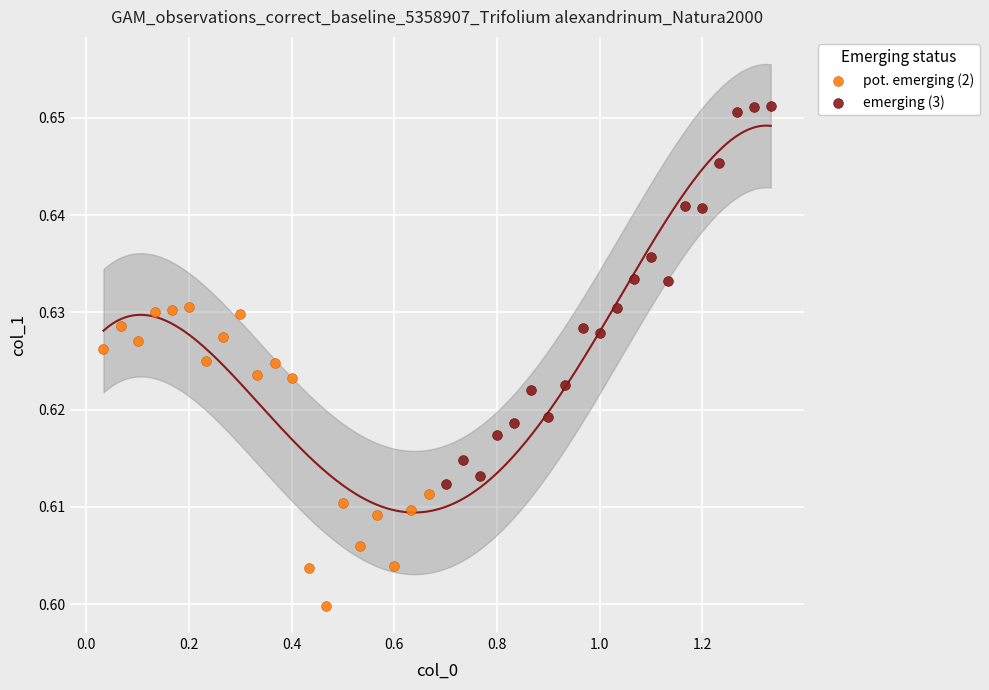

Which series reaches the maximum Y coordinate?

emerging (3)